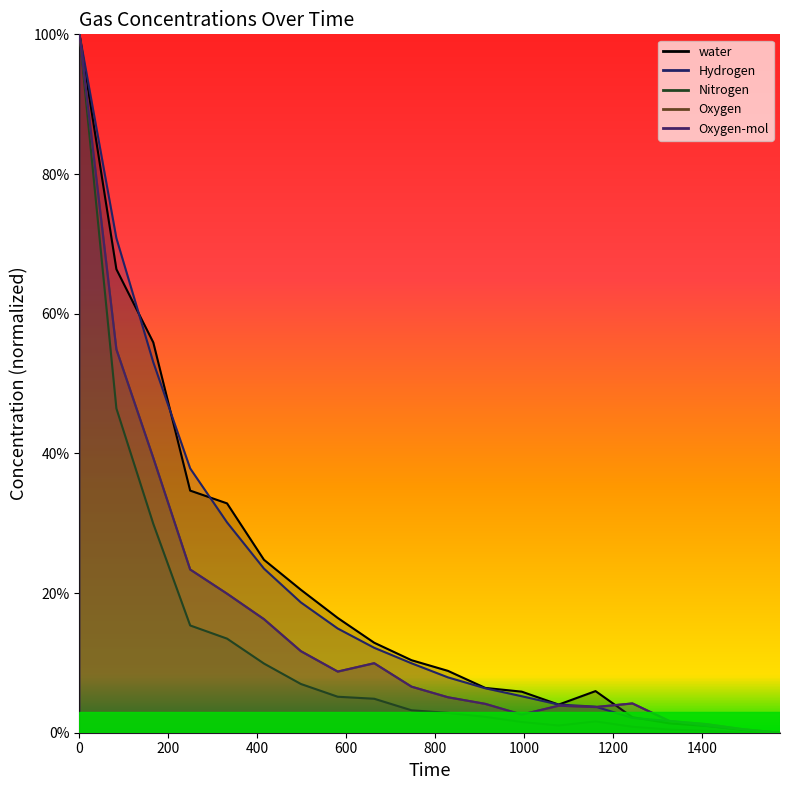

What is the average value of the Oxygen-mol series?

0.2